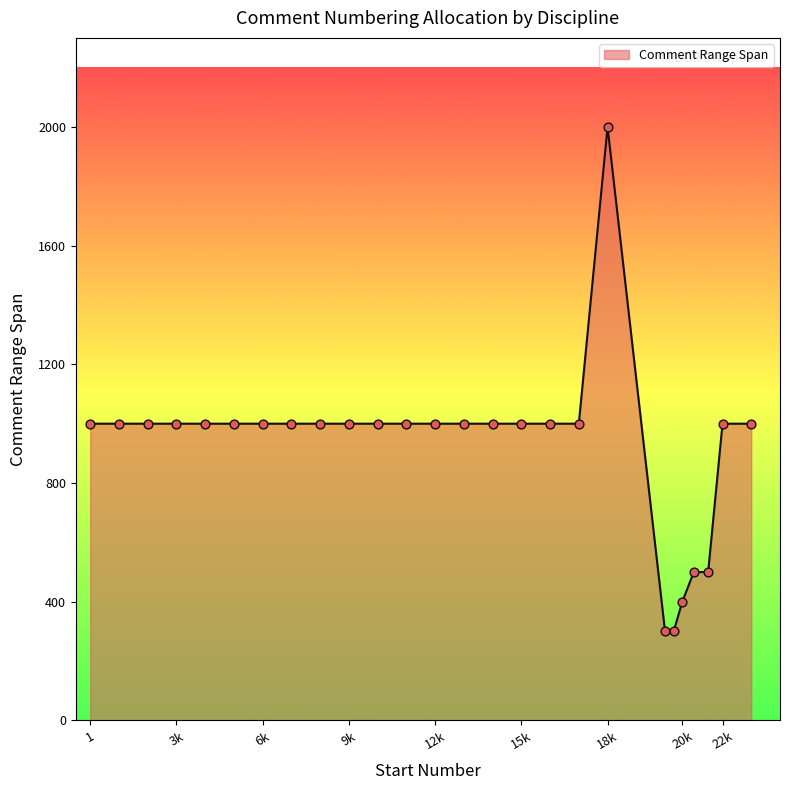

What is the difference between the maximum and minimum values?

1700